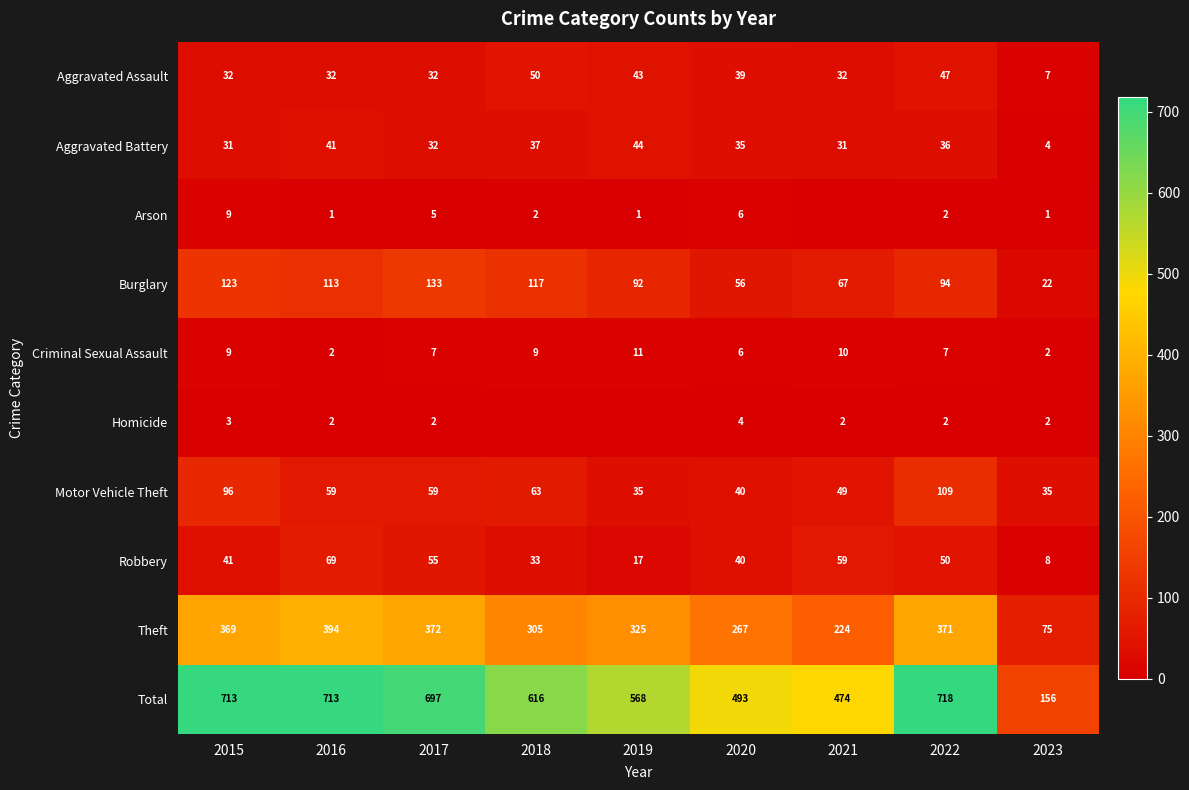

True or false: Motor Vehicle Theft has a value of 59 at 2016.

True